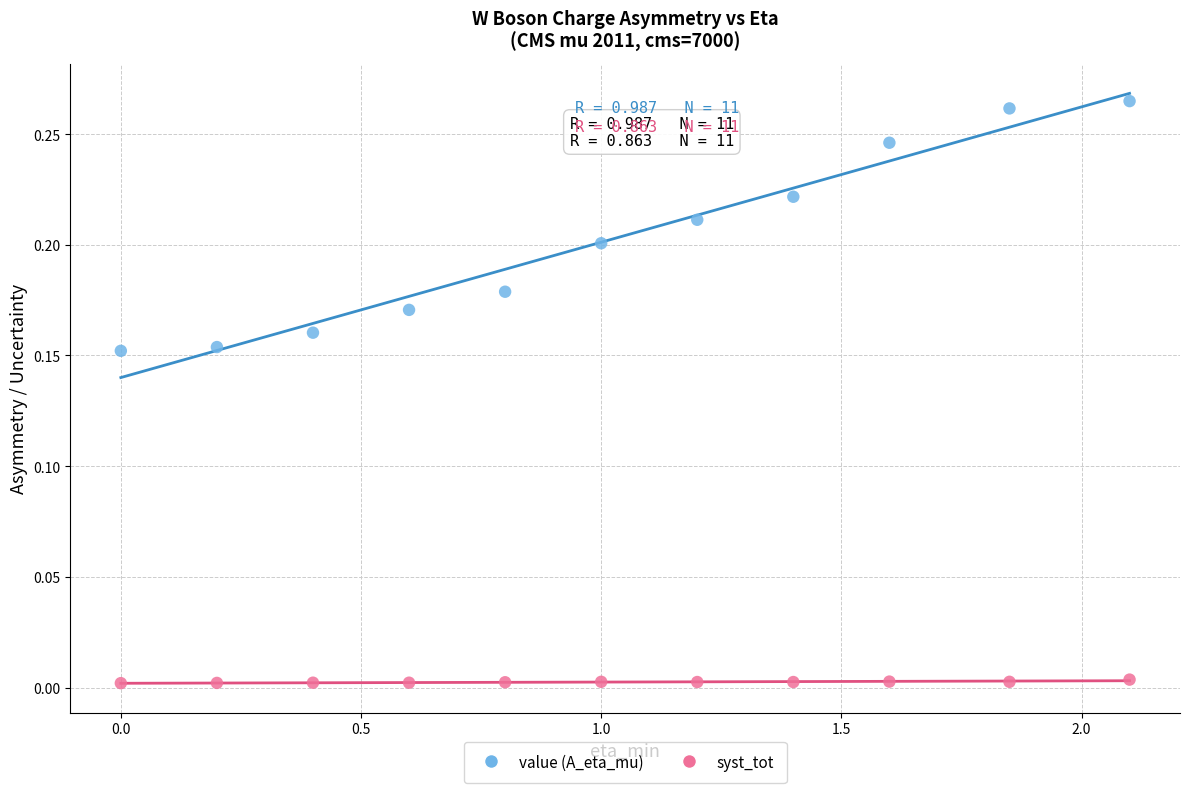

Which series contains the highest Y value?

value (A_eta_mu)